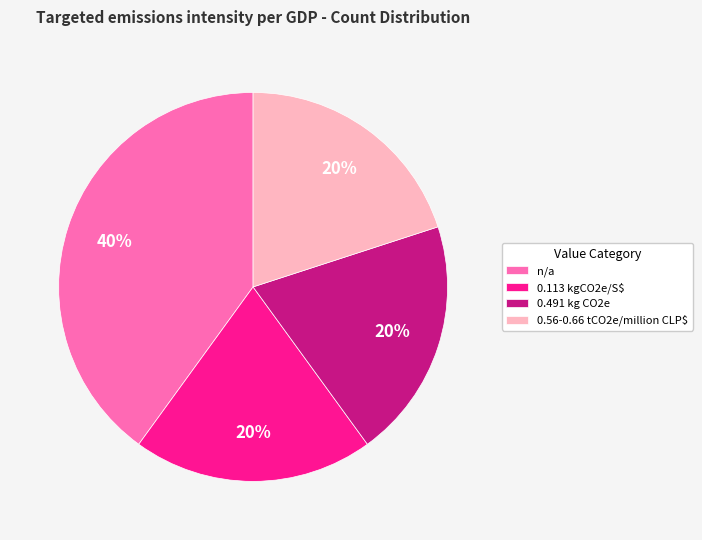

To the nearest percent, what percentage of the pie is 0.491 kg CO2e?

20%